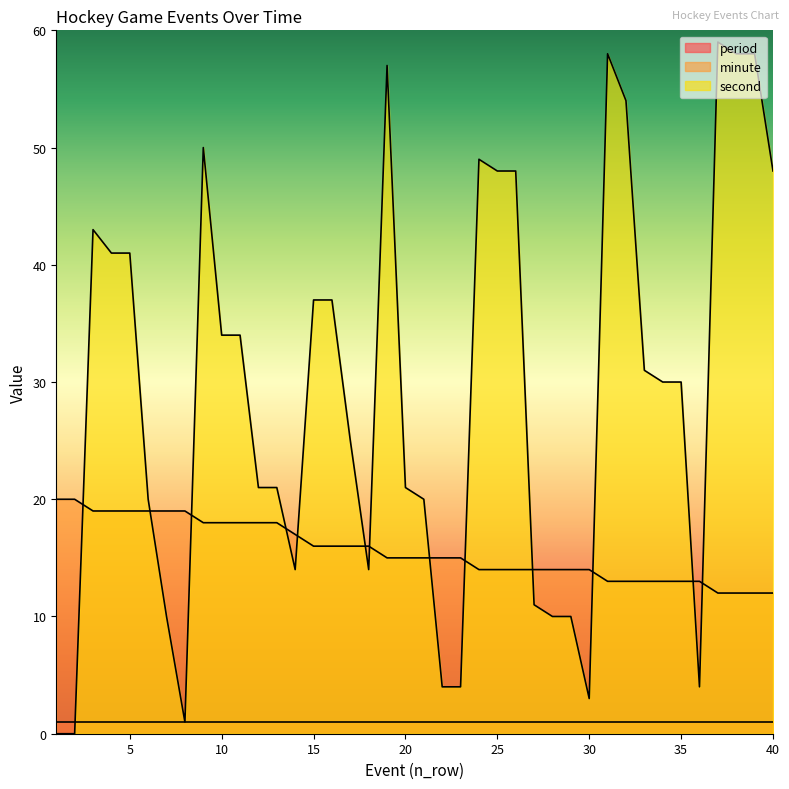

How many values in second are above zero?

38